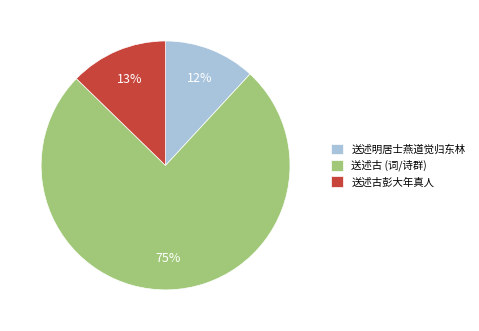

Which slice is the largest?

送述古 (词/诗群)